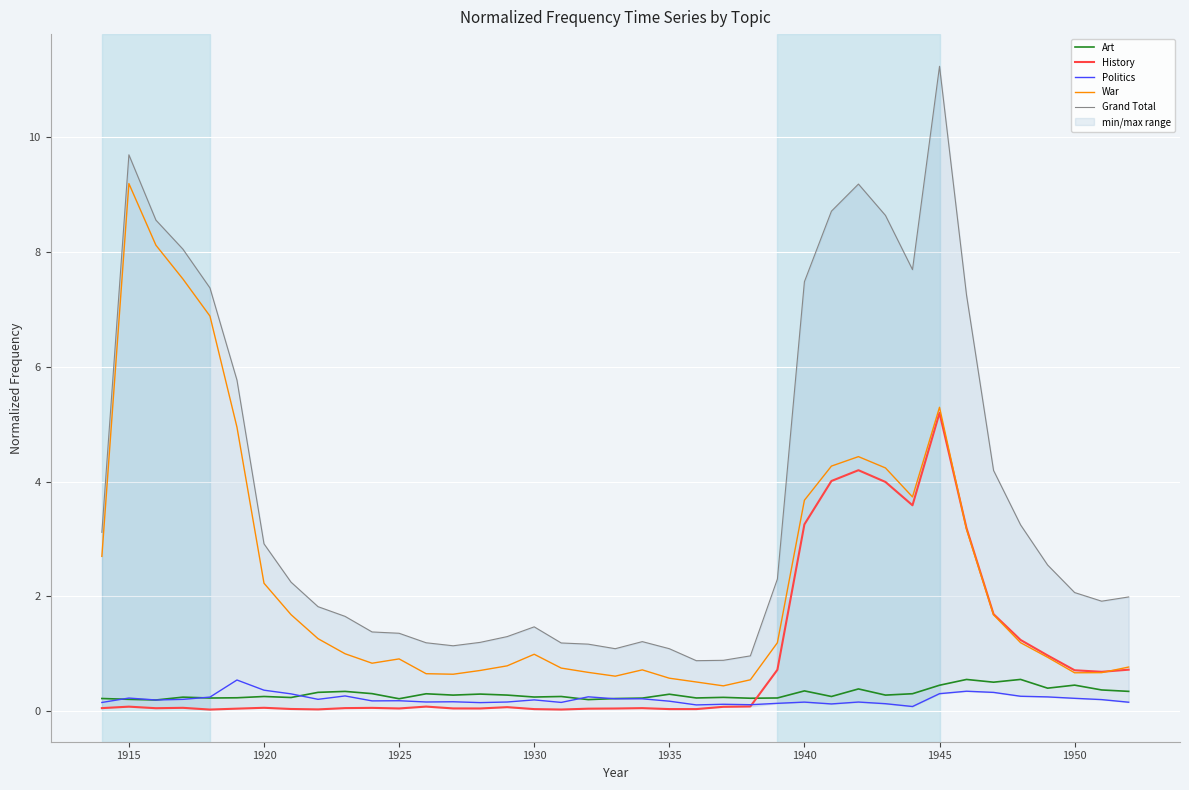

True or false: History and Art intersect in this chart.

True